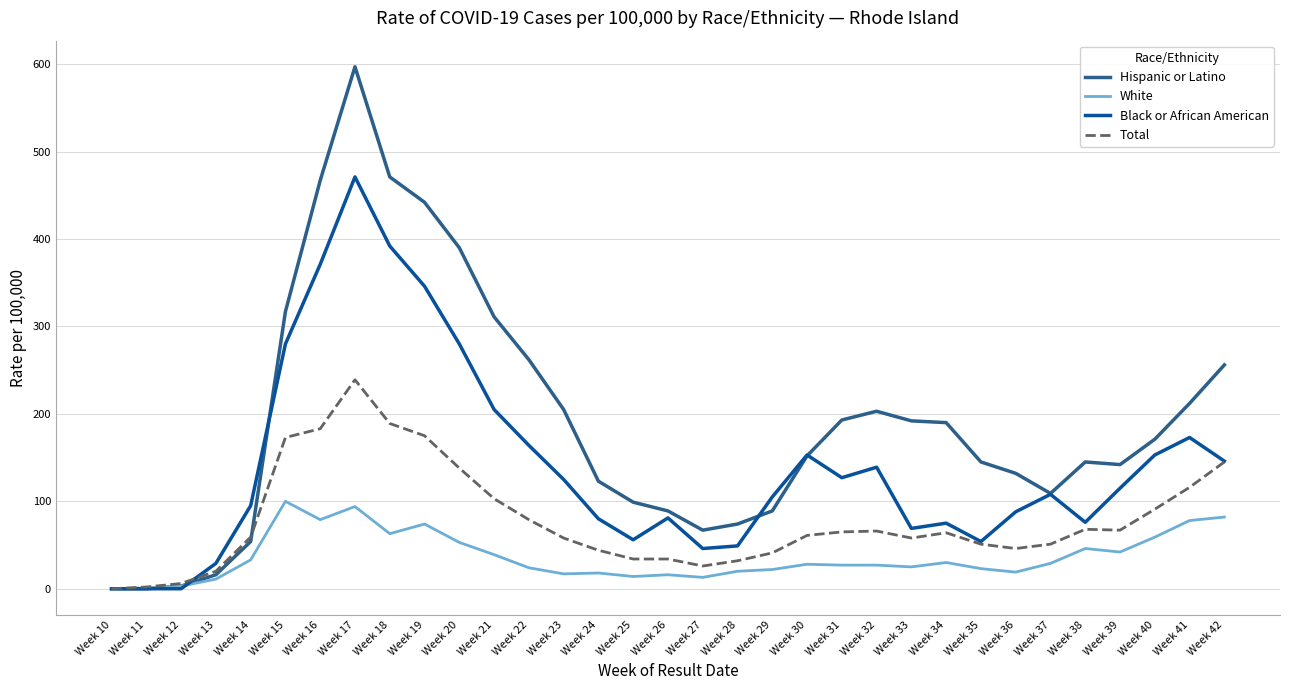

What is the difference between the maximum and minimum values in the White series?

100